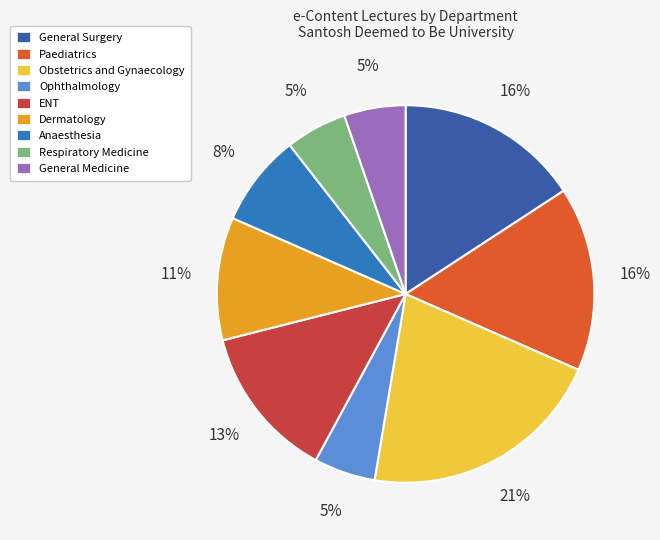

True or false: General Medicine accounts for 16% of the total.

False